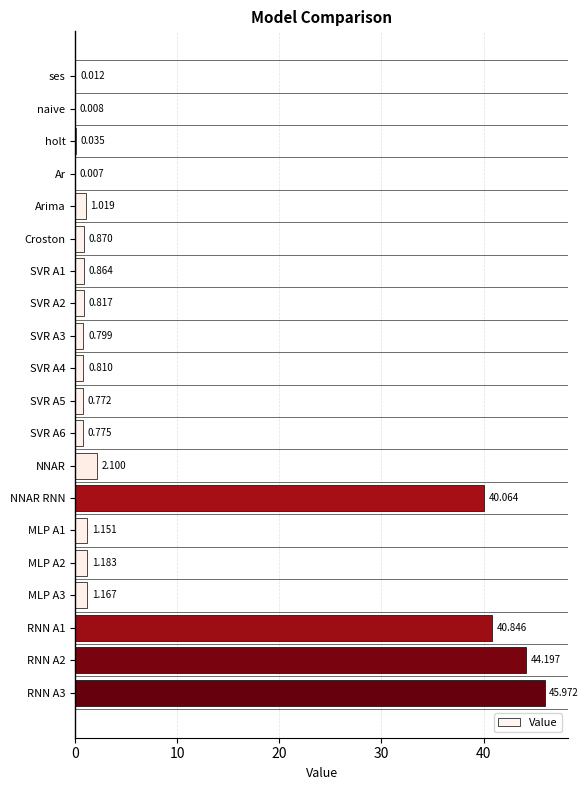

At which label is the value closest to 22?

NNAR RNN